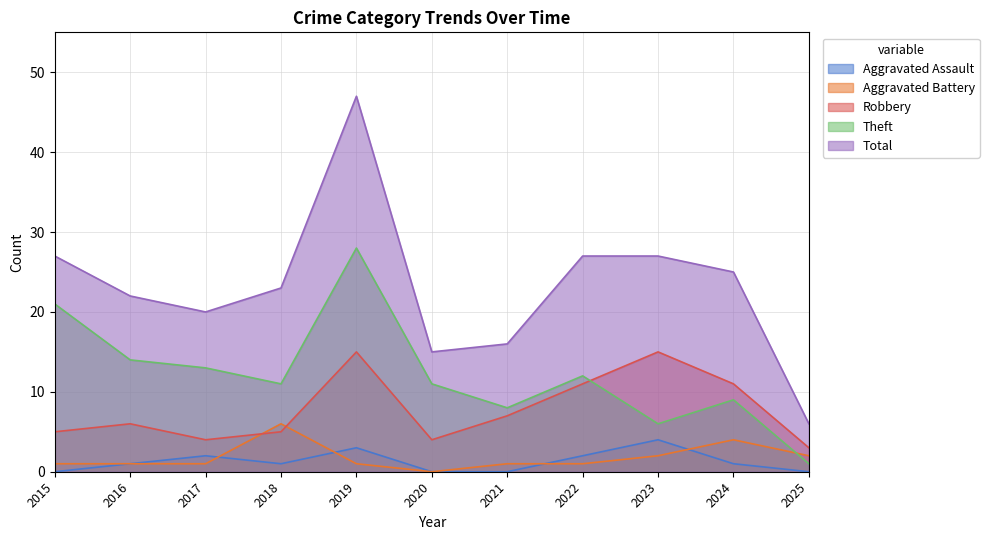

Between 2023 and 2015, which is larger?

2023